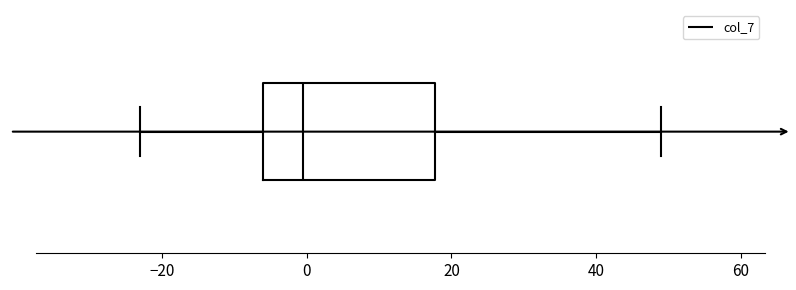

Read this box plot against the x-axis: the position of the median line, the range covered by the box, and the ends of both whiskers. The values are not printed on the chart, so give them approximately, as read against the axis.

median 0, box -6 to 18, whiskers -22 to 50